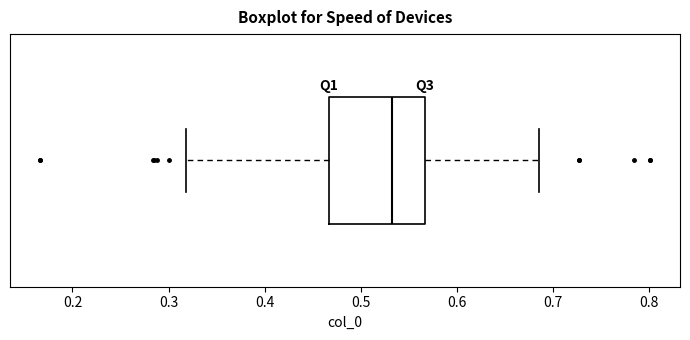

Read this box plot against the x-axis: the position of the median line, the range covered by the box, and the ends of both whiskers. The values are not printed on the chart, so give them approximately, as read against the axis.

median 0.53, box 0.47 to 0.57, whiskers 0.32 to 0.69